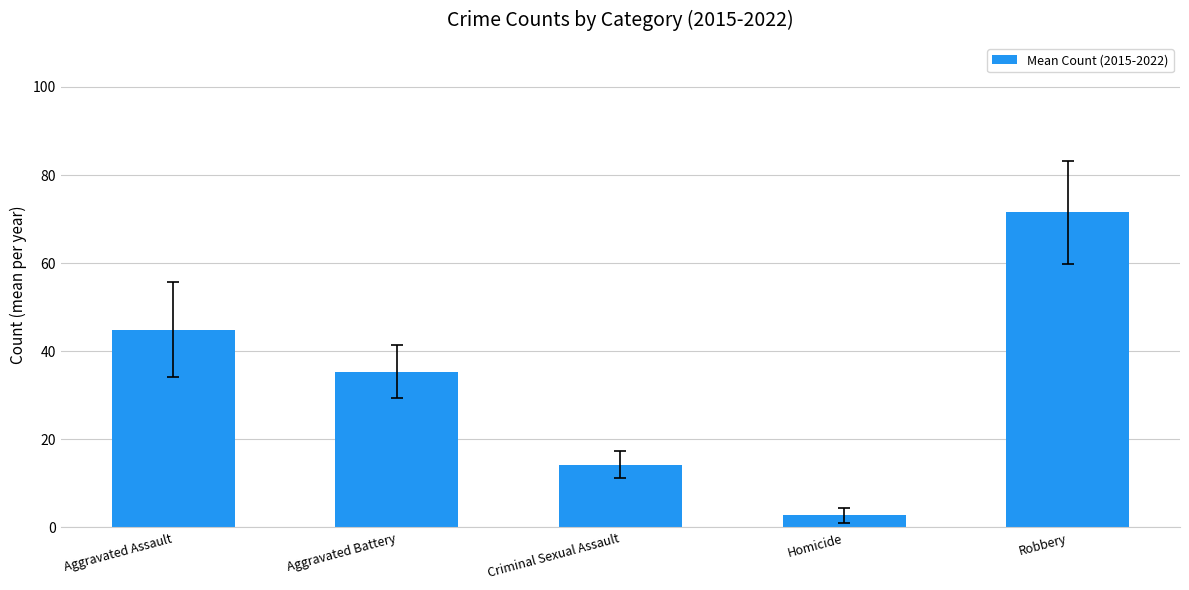

What is the ratio of the value at Aggravated Assault to the value at Aggravated Battery?

1.3